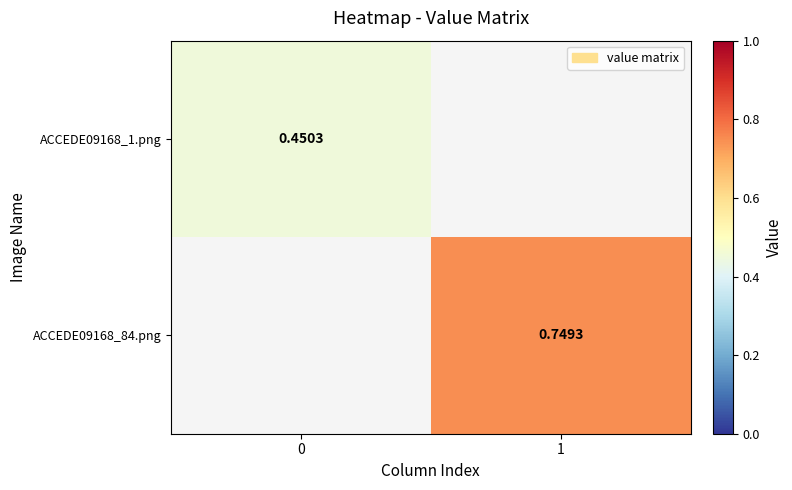

What is the maximum value shown in the chart?

0.7